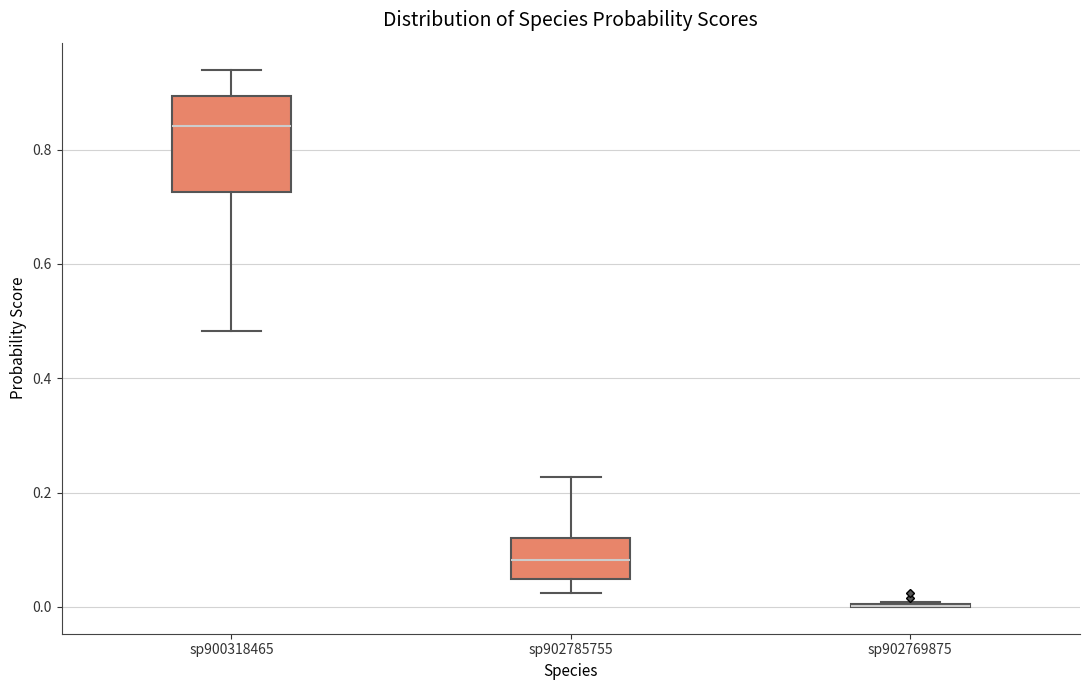

Reading left to right, read every box against the y-axis: the position of its median line, the range the box covers, and the ends of its whiskers. The values are not printed on the chart, so give them approximately, as read against the axis.

sp900318465: median 0.84, box 0.72 to 0.90, whiskers 0.48 to 0.94
sp902785755: median 0.08, box 0.04 to 0.12, whiskers 0.02 to 0.22
sp902769875: box collapsed to a line at 0.00, whiskers 0.00 to 0.00